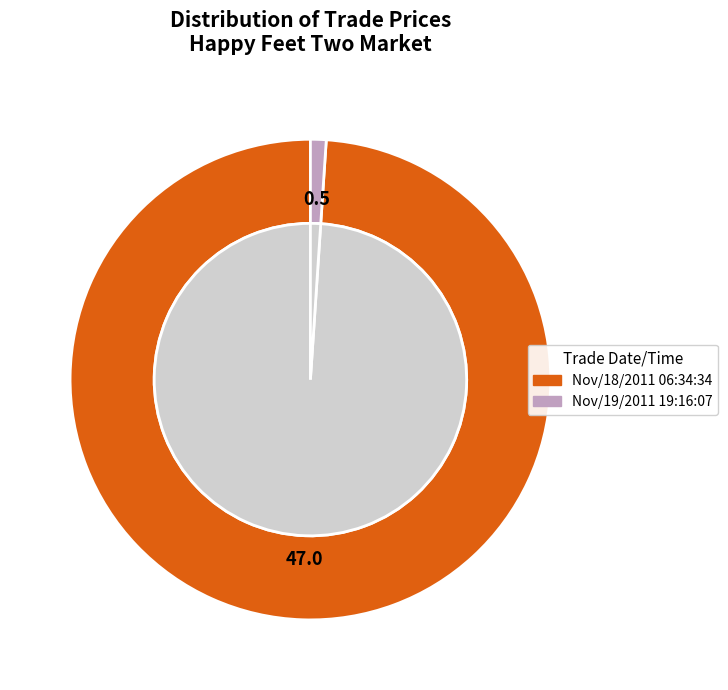

Which category accounts for the majority?

Nov/18/2011 06:34:34